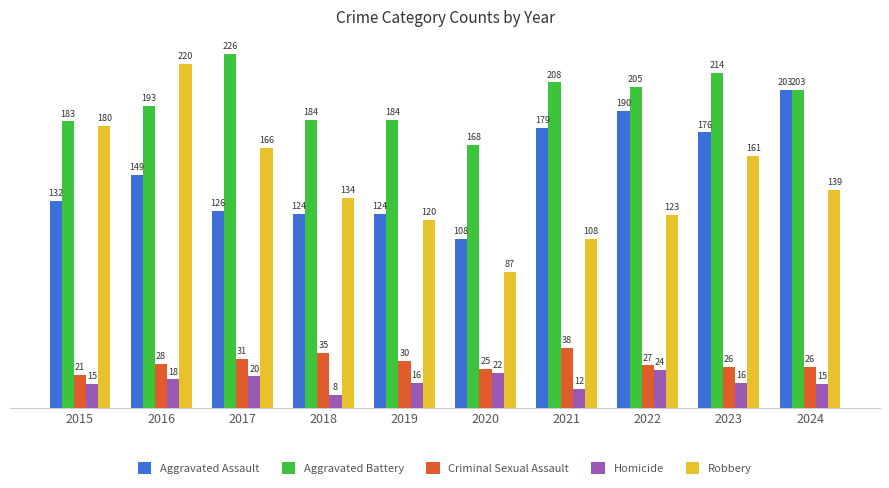

How many groups of bars are there?

10